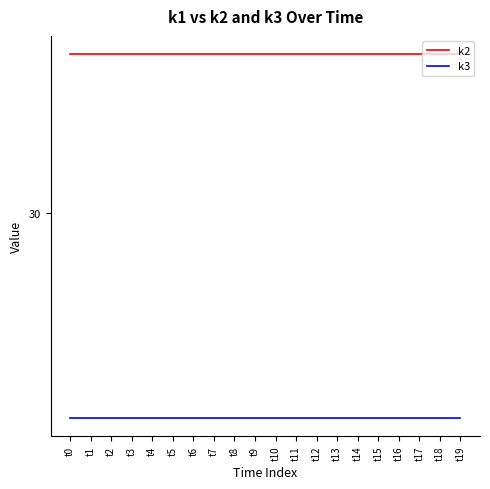

List the labels in order of k2 value, largest first.

t0, t1, t2, t3, t4, t5, t6, t7, t8, t9, t10, t11, t12, t13, t14, t15, t16, t17, t18, t19